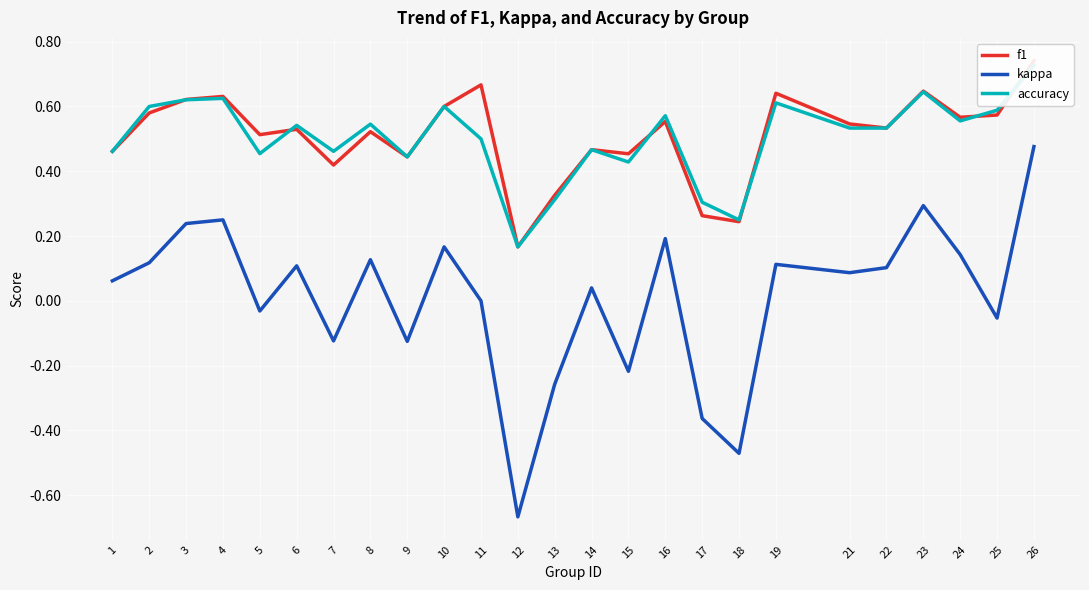

The kappa series shows 0.0 at 1. True or false?

False